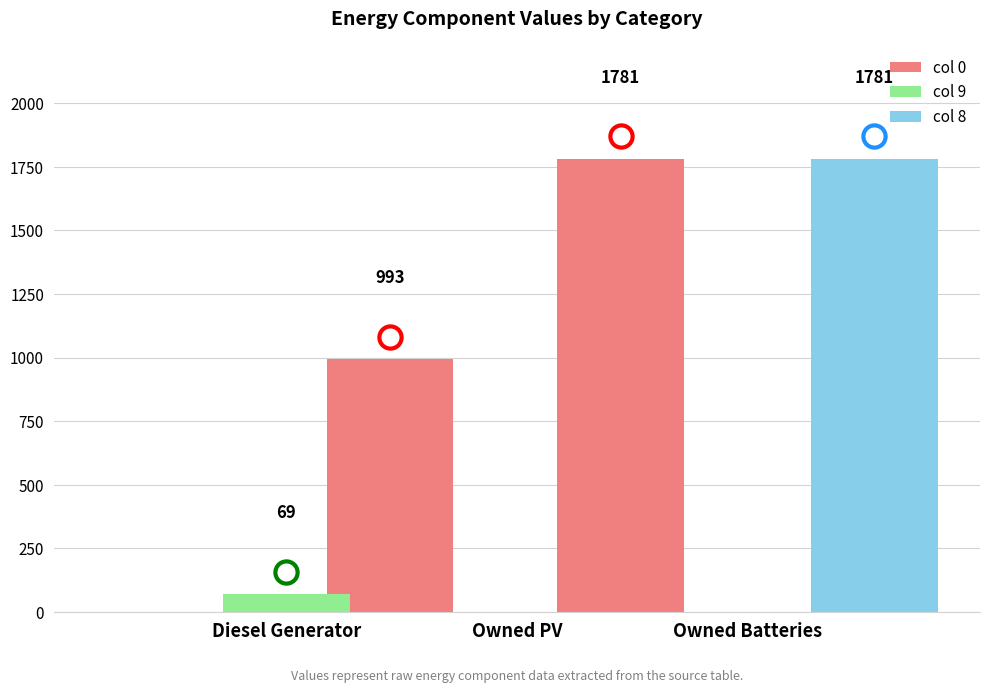

The value of col 0 at Owned PV is 1781. True or false?

True